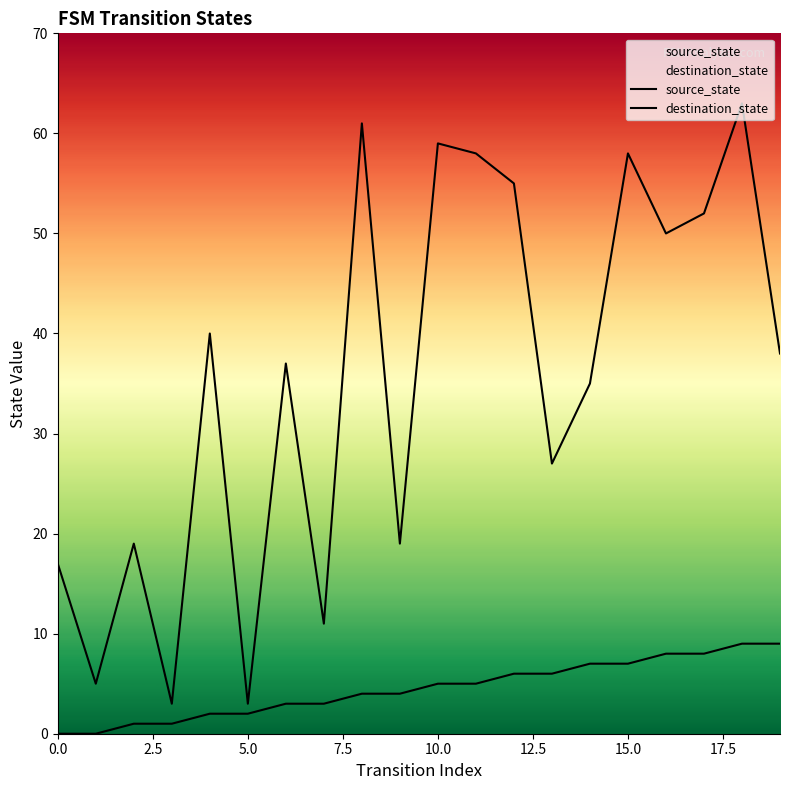

Reading right to left, list all the values displayed in this chart.

source_state: 9	9	8	8	7	7	6	6	5	5	4	4	3	3	2	2	1	1	0	0
destination_state: 38	63	52	50	58	35	27	55	58	59	19	61	11	37	3	40	3	19	5	17